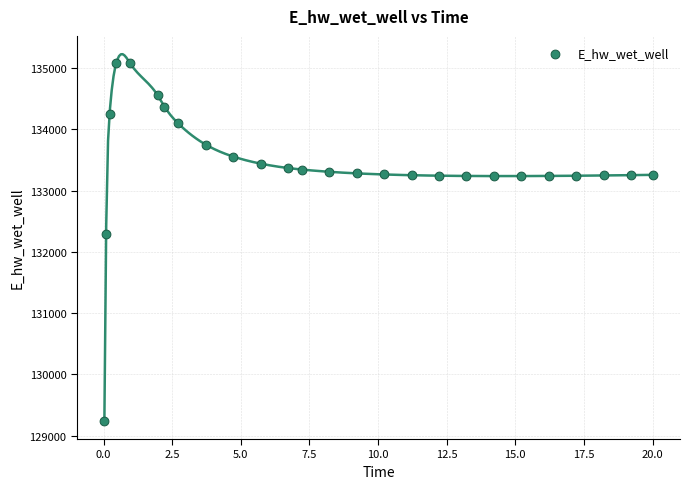

What is the range of X values (max minus min)?

20.0